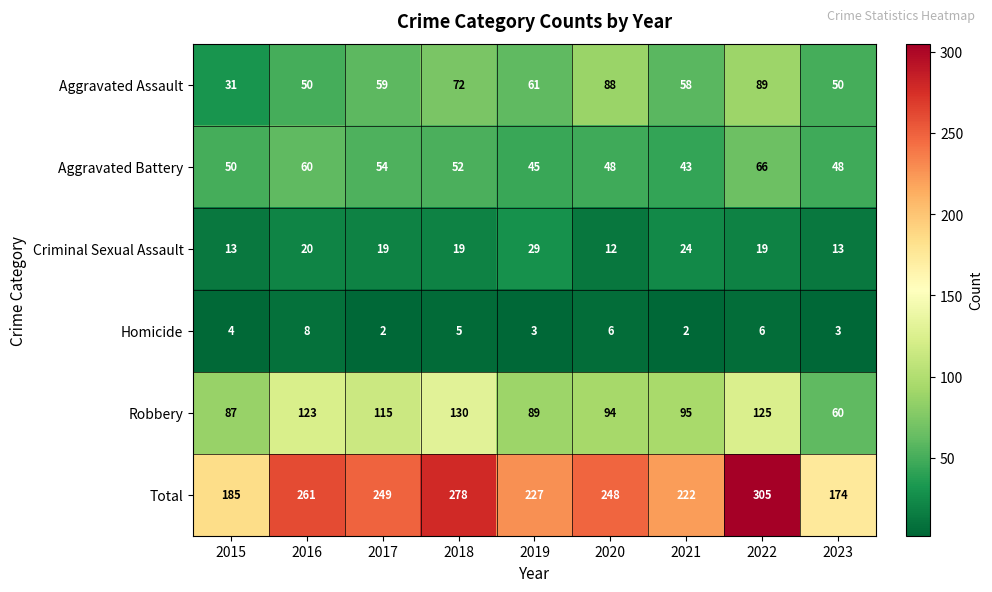

Which series changed the most between 2016 and 2020?

Aggravated Assault